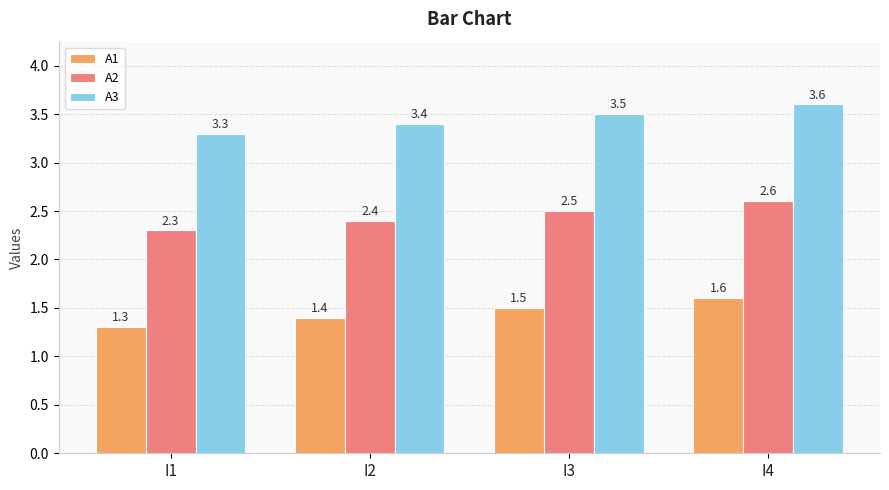

What is the average value of the A2 series?

2.5